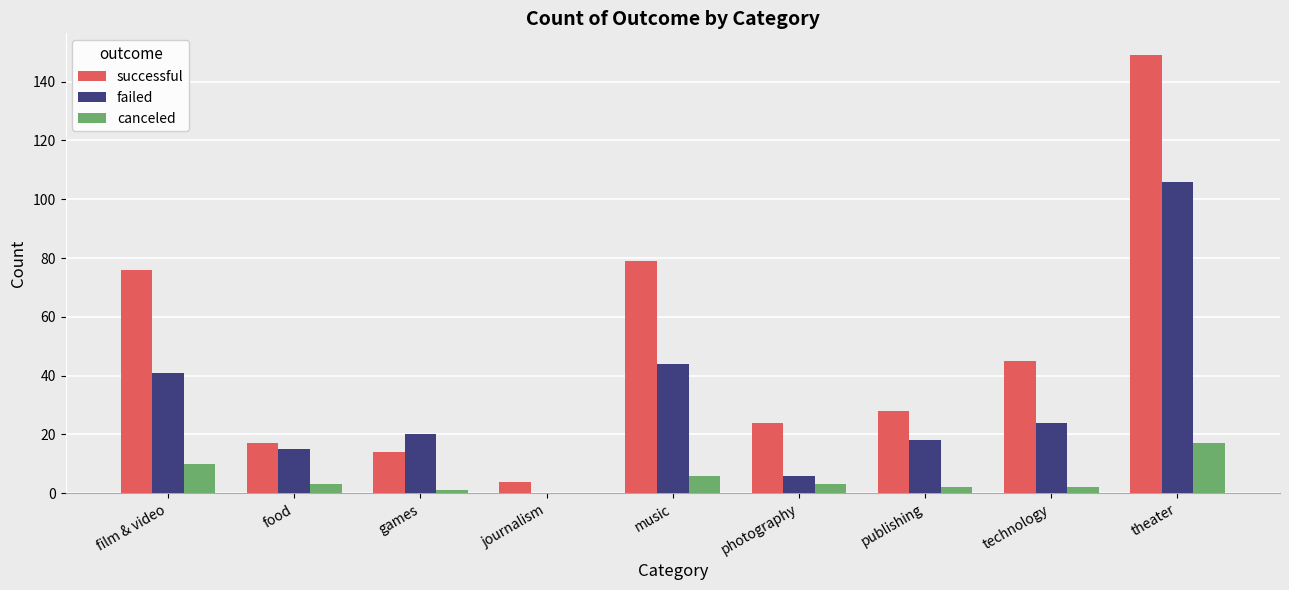

What is the spread (max minus min) of values at publishing?

26